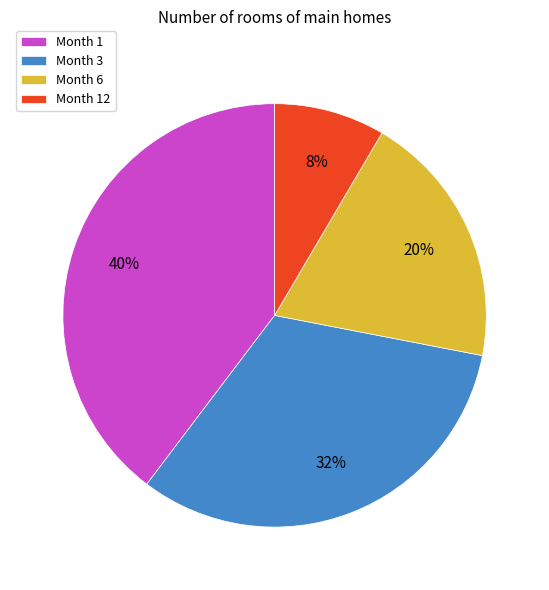

Count the number of slices in the pie.

4